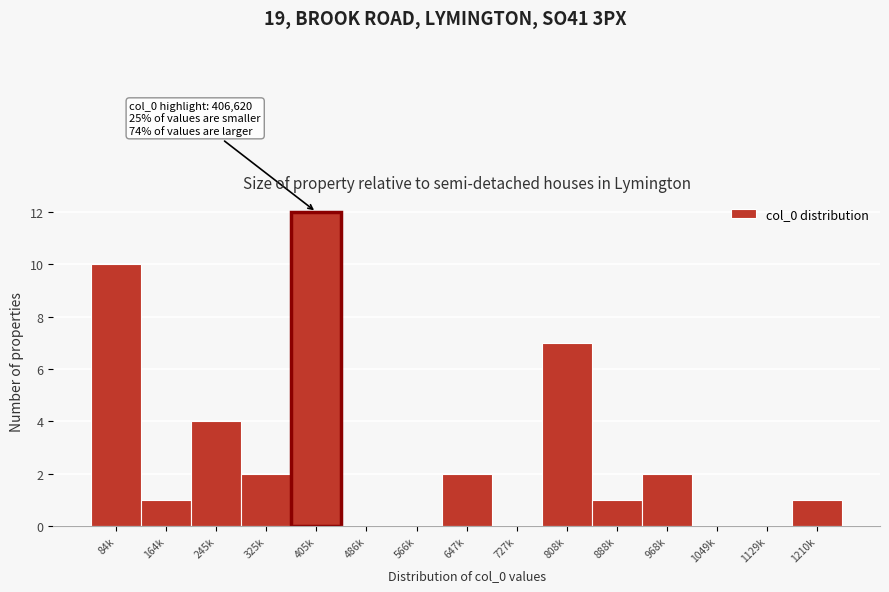

Reading left to right, list all the values displayed in this chart.

84k=10	164k=1	245k=4	325k=2	405k=12	486k=0	566k=0	647k=2	727k=0	808k=7	888k=1	968k=2	1049k=0	1129k=0	1210k=1